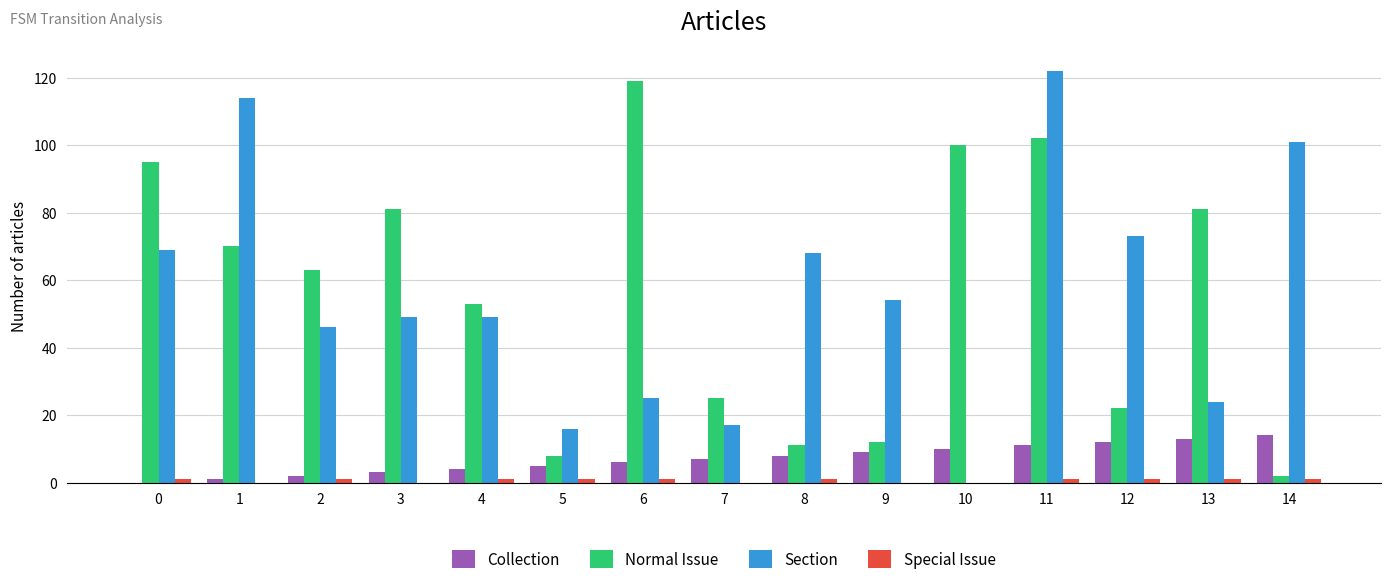

Which label corresponds to the largest value in the chart?

11